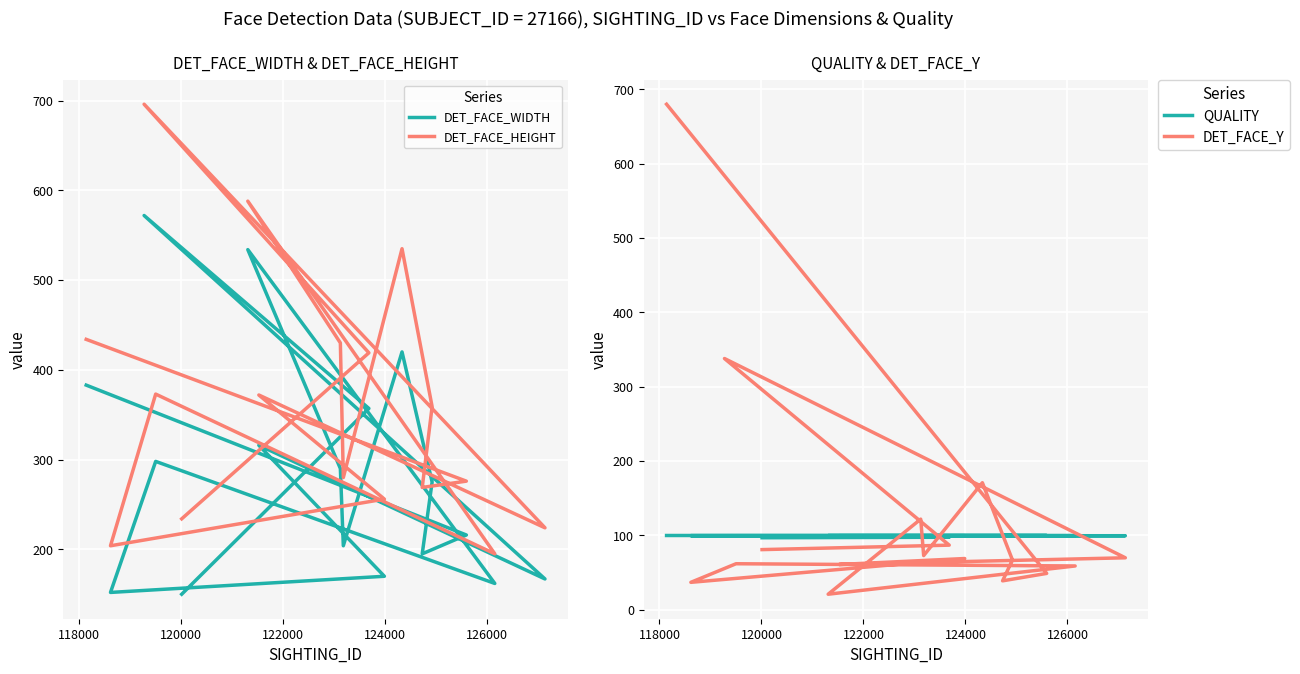

Is the value of DET_FACE_HEIGHT at 9 greater than the value of DET_FACE_WIDTH at 13?

Yes